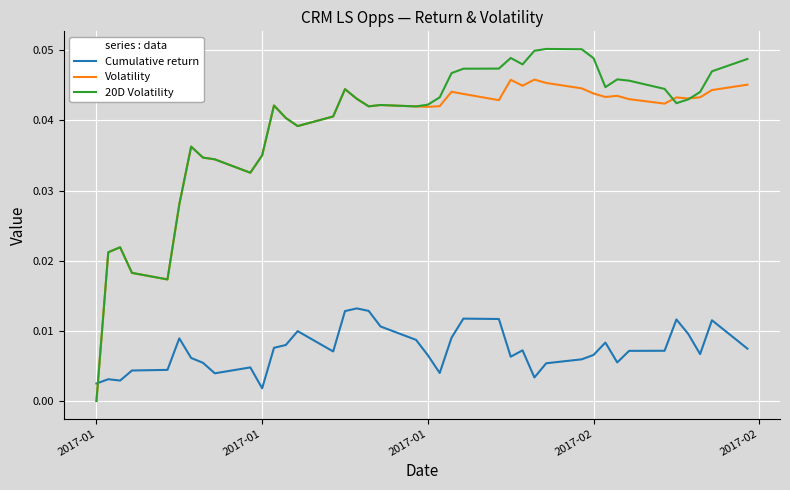

How many times do Cumulative return and Volatility cross each other?

1